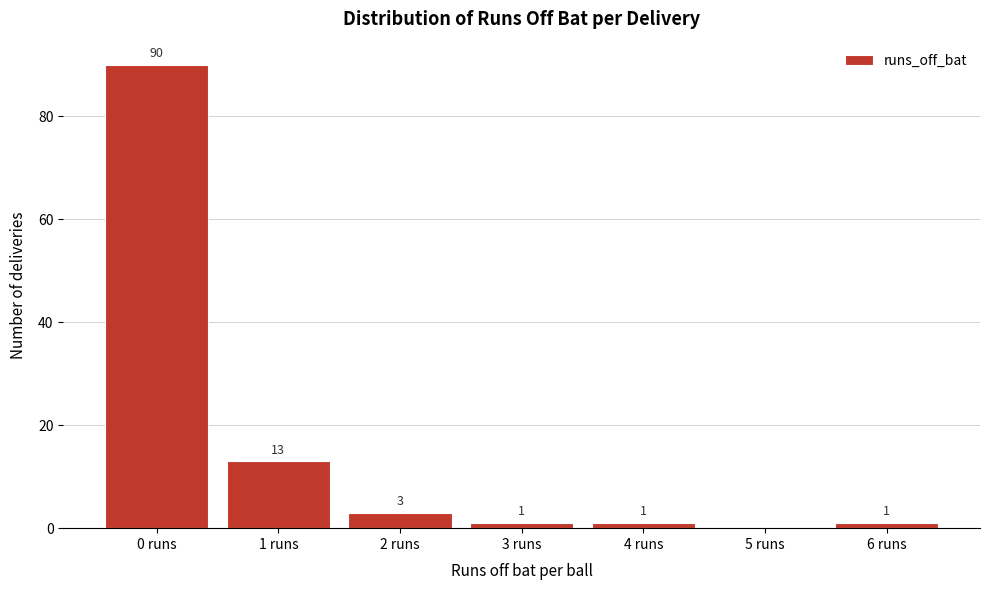

Reading left to right, what are all the values shown in this chart?

0 runs=90	1 runs=13	2 runs=3	3 runs=1	4 runs=1	5 runs=0	6 runs=1